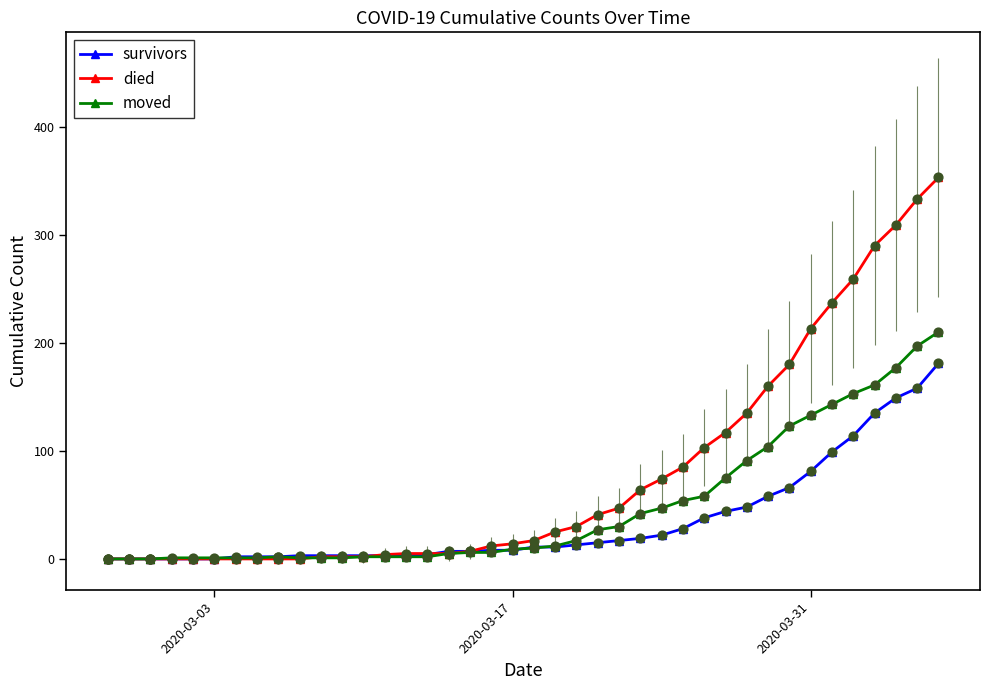

At how many categories does at least one series exceed 207?

7